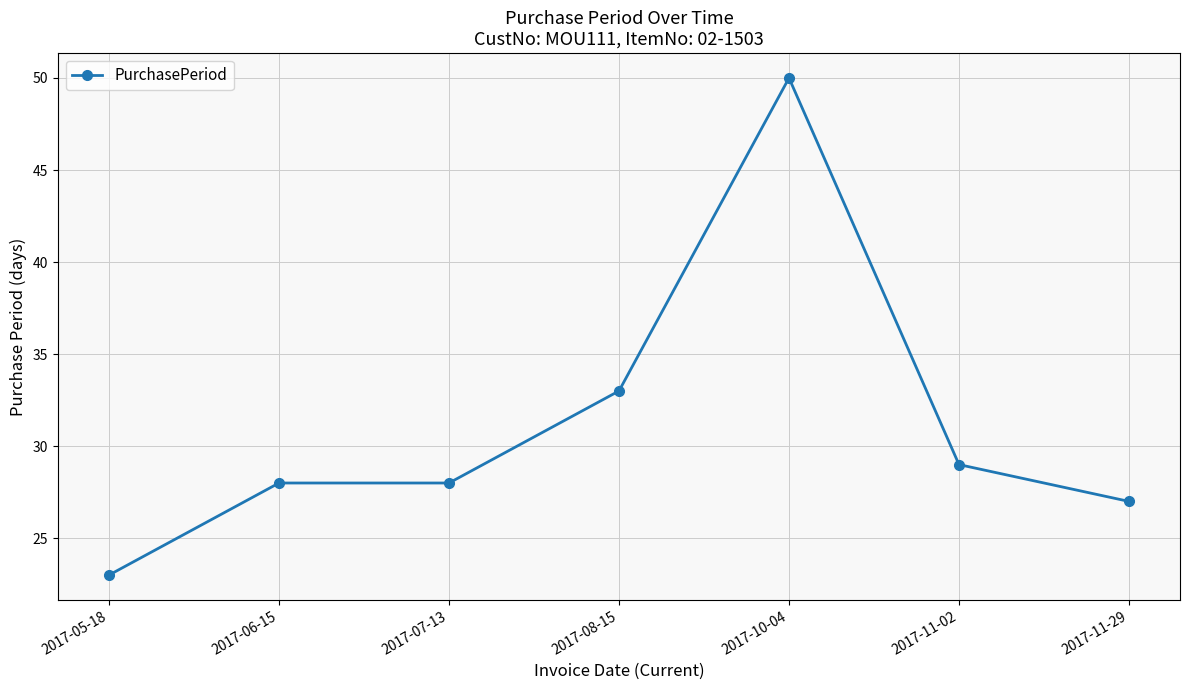

What is the ratio of the value at 2017-05-18 to the value at 2017-10-04?

0.5